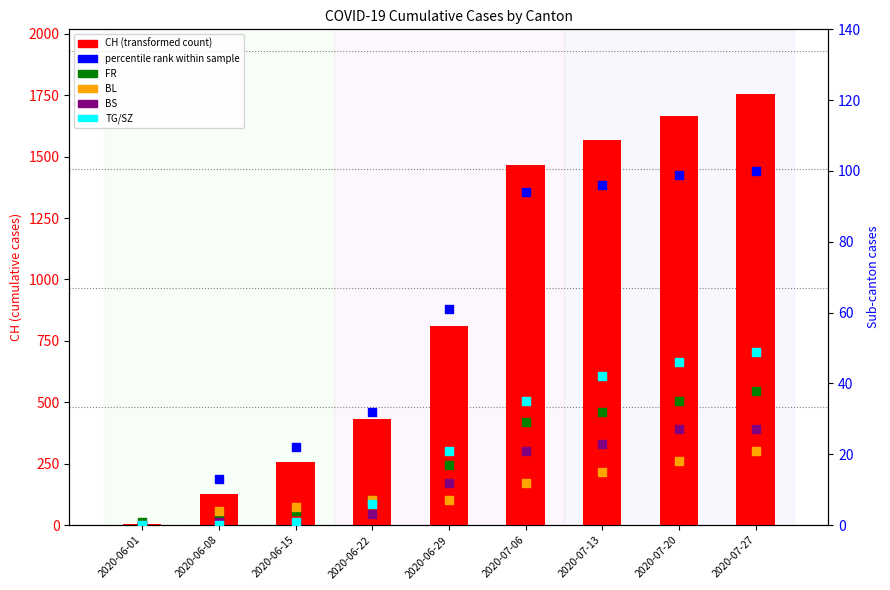

Which series has the largest Y range (max minus min)?

CH